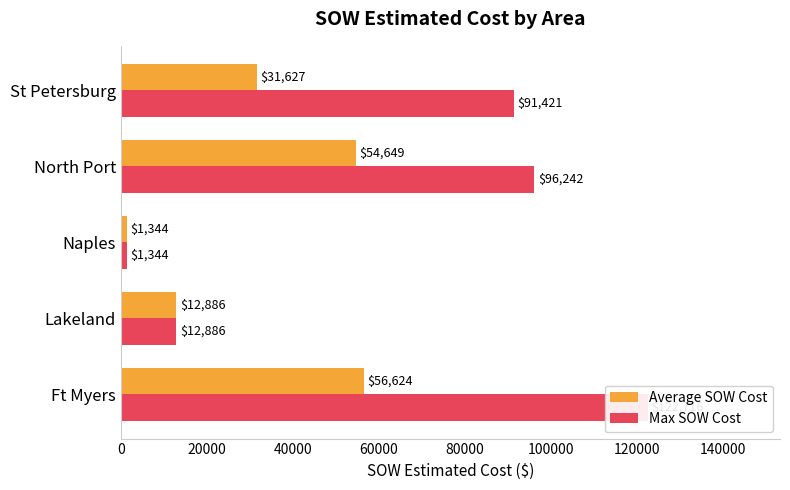

Are the bars grouped side by side (vs. stacked)?

Yes